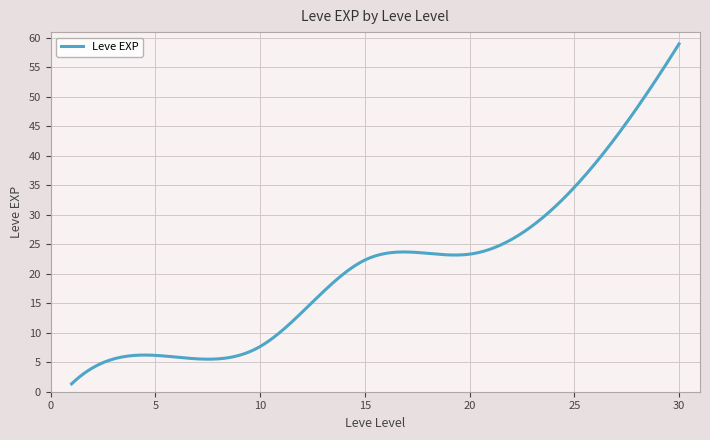

Is this an area chart (filled region under the line)?

No